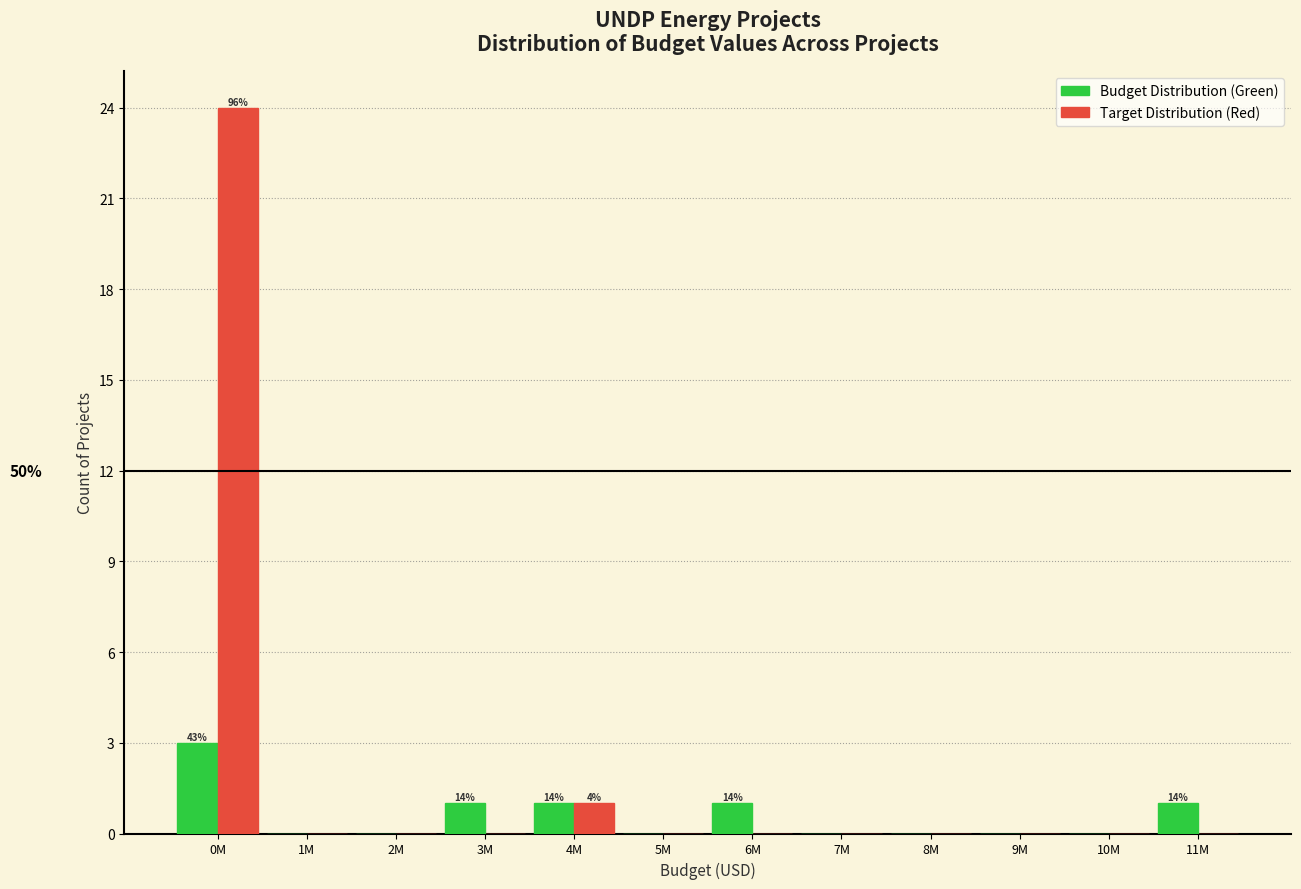

Reading right to left, what are all the values shown in this chart?

Budget Distribution (Green): 11M=1	10M=0	9M=0	8M=0	7M=0	6M=1	5M=0	4M=1	3M=1	2M=0	1M=0	0M=3
Target Distribution (Red): 11M=0	10M=0	9M=0	8M=0	7M=0	6M=0	5M=0	4M=1	3M=0	2M=0	1M=0	0M=24